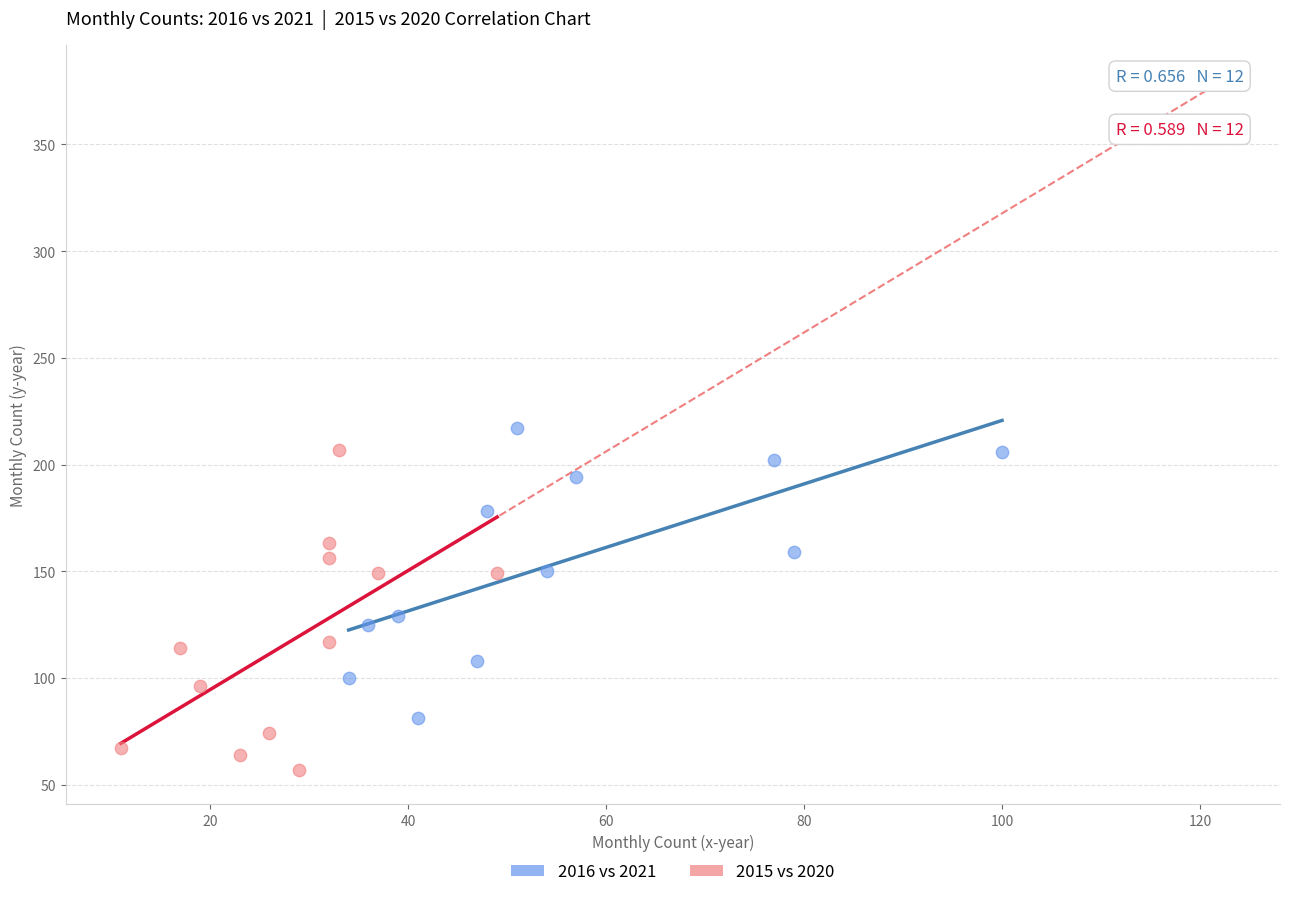

Which series contains the lowest Y value?

2015 vs 2020